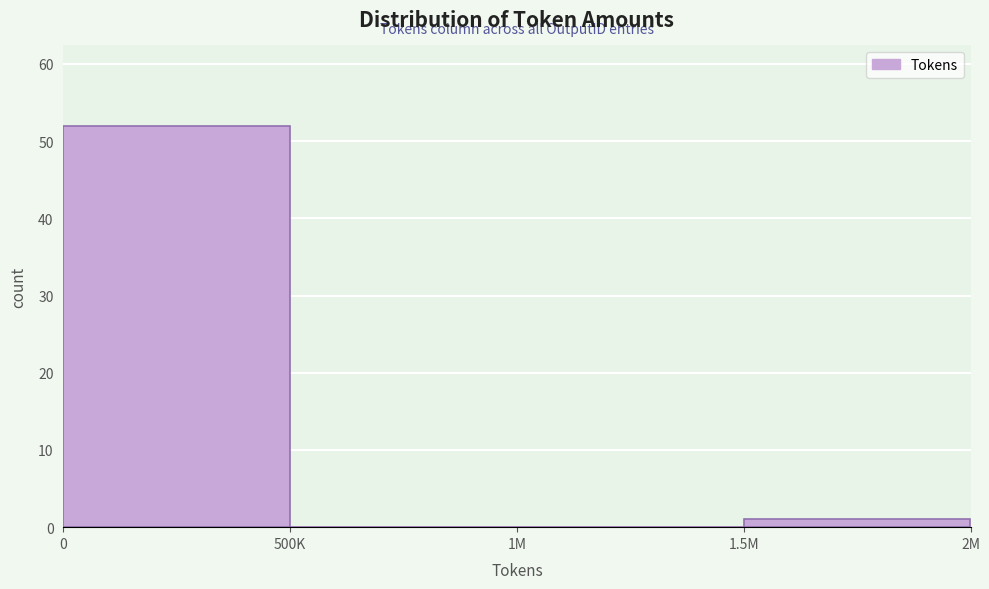

Reading left to right, extract all data points from this chart.

0=52	500K=0	1M=0	1.5M=1